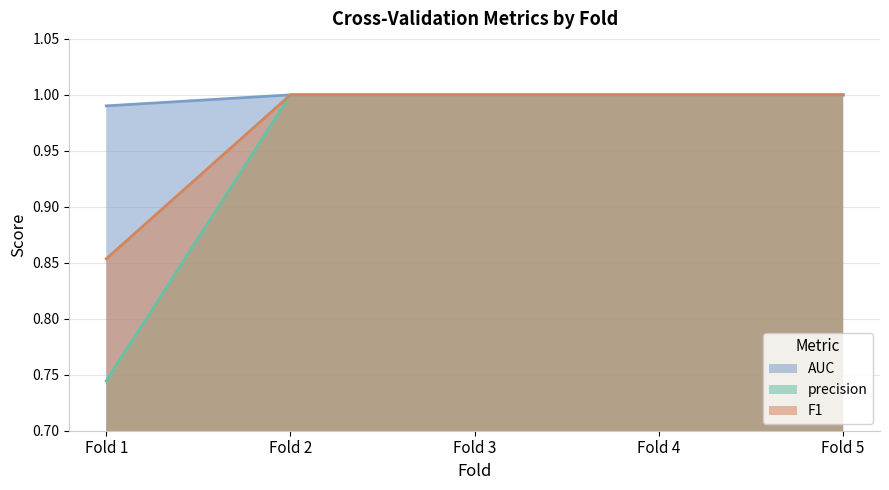

At which category is the sum across all series the highest?

Fold 2